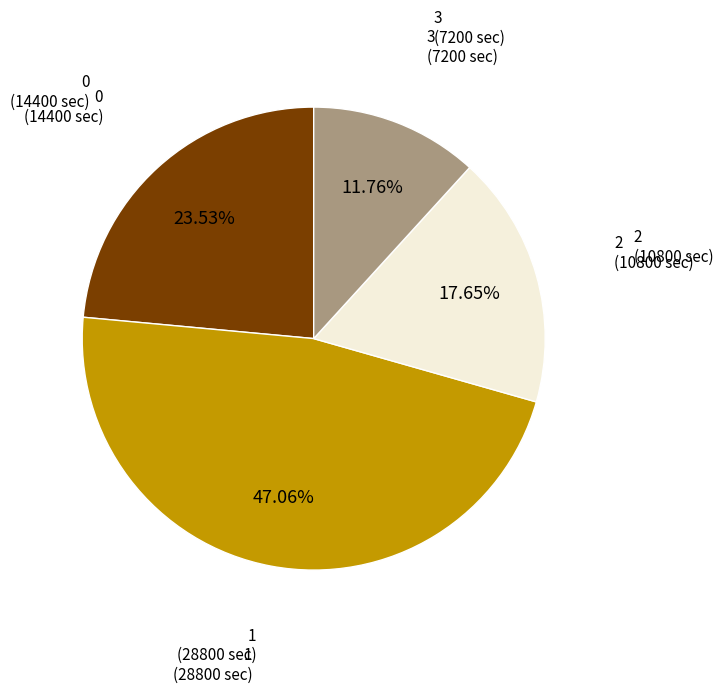

Is there any slice that represents more than half of the pie?

No